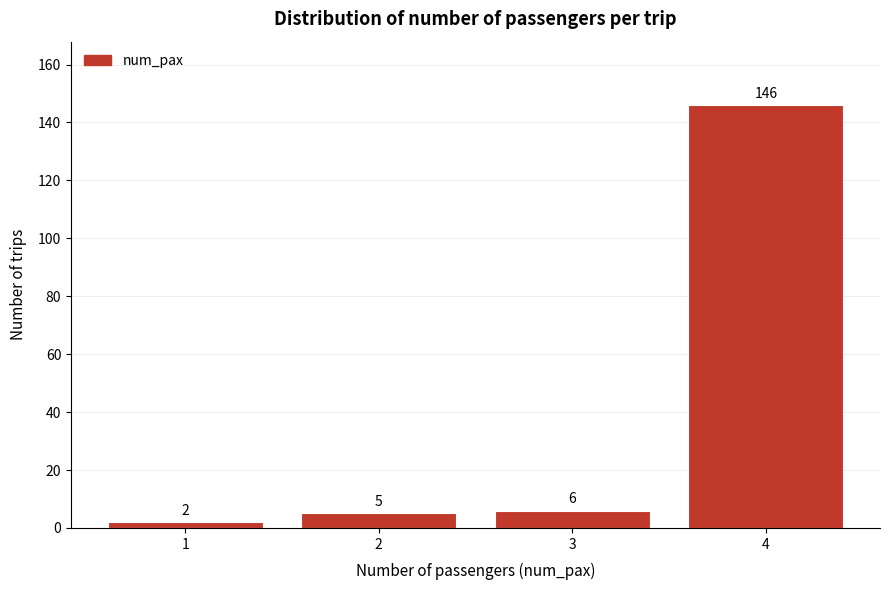

Reading right to left, extract all data points from this chart.

4=146	3=6	2=5	1=2